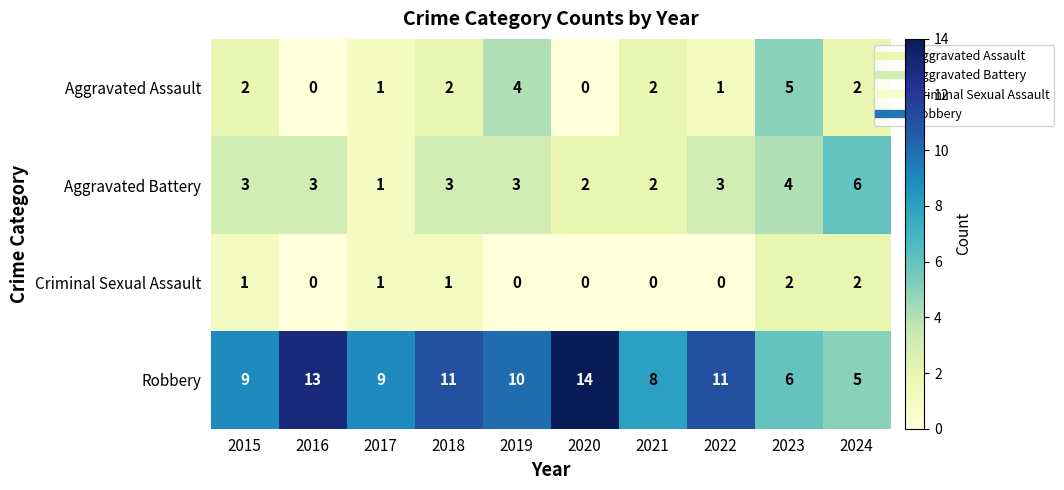

Between 2016 and 2022, which series saw the biggest shift?

Robbery